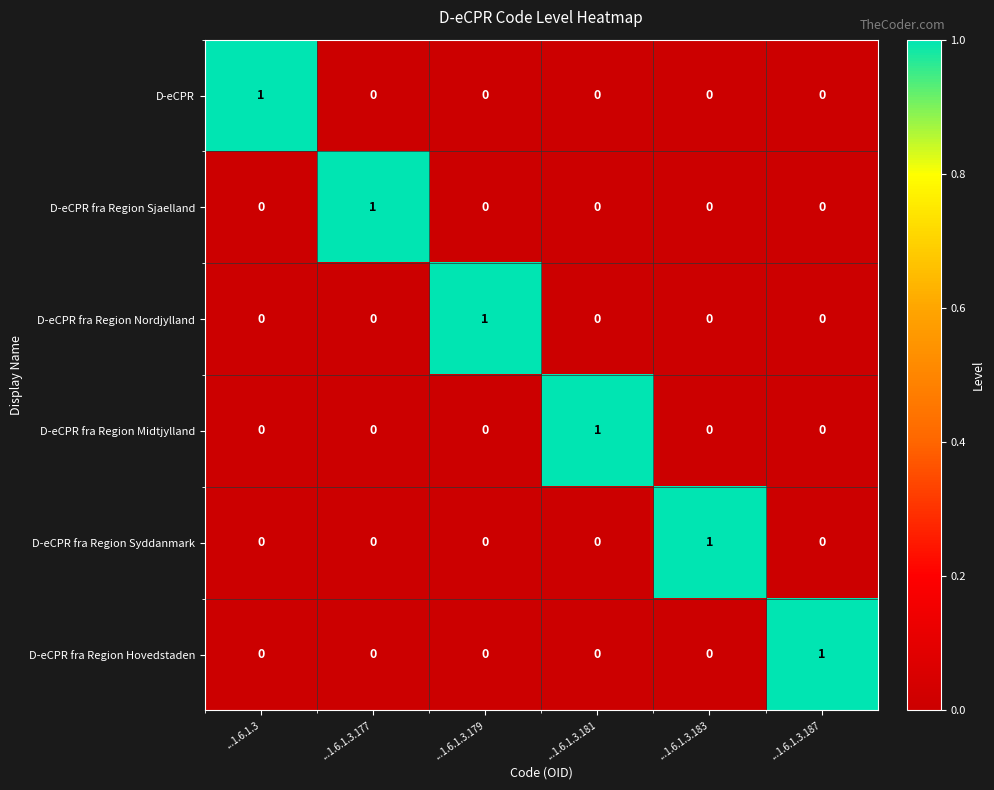

Is it true that D-eCPR fra Region Nordjylland equals 0 at ...1.6.1.3.177?

True